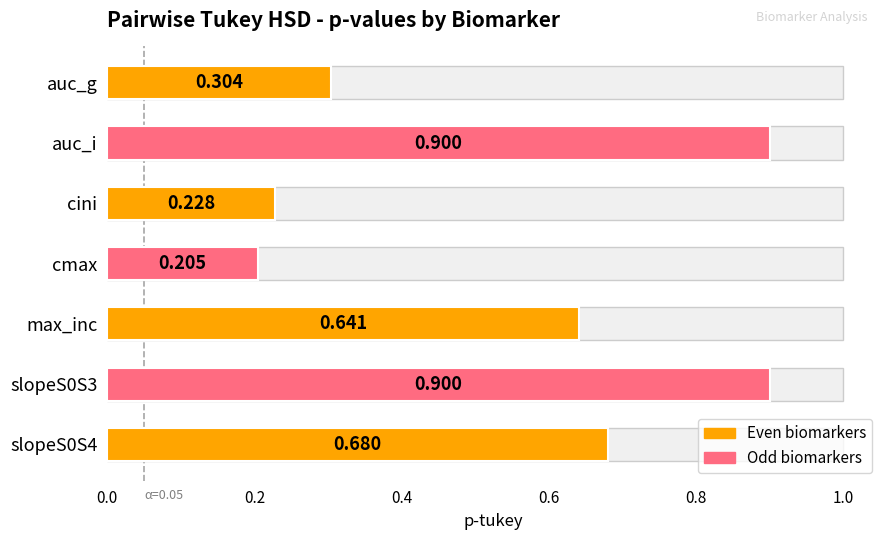

Which has a higher value, cini or slopeS0S4?

slopeS0S4